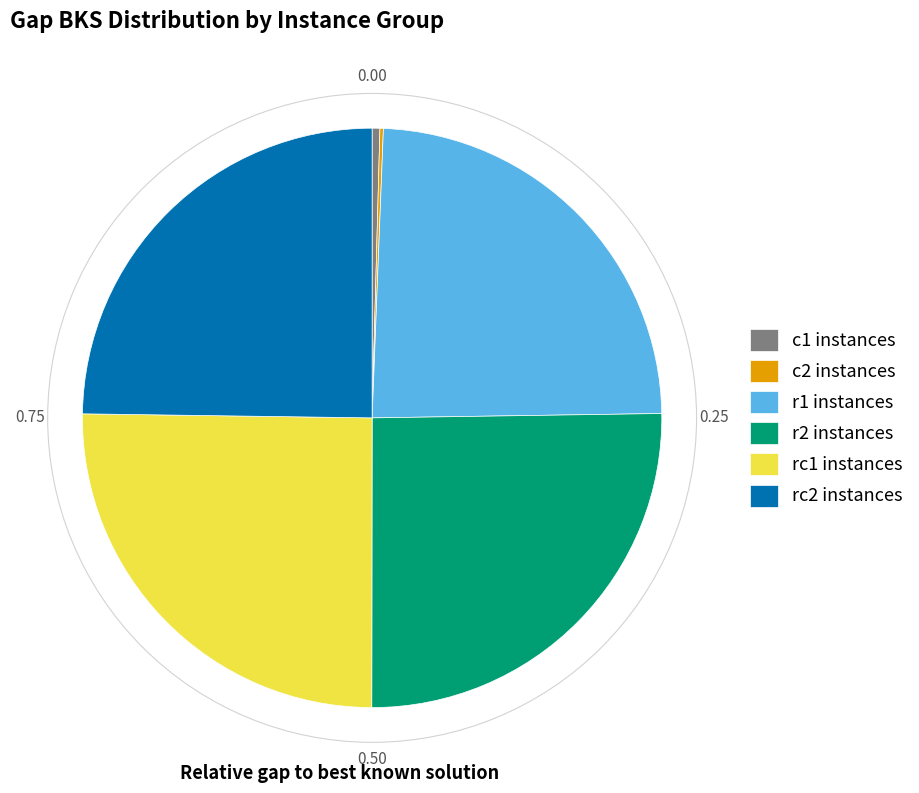

What is the ratio of the value at rc1 instances to the value at r2 instances?

1.0